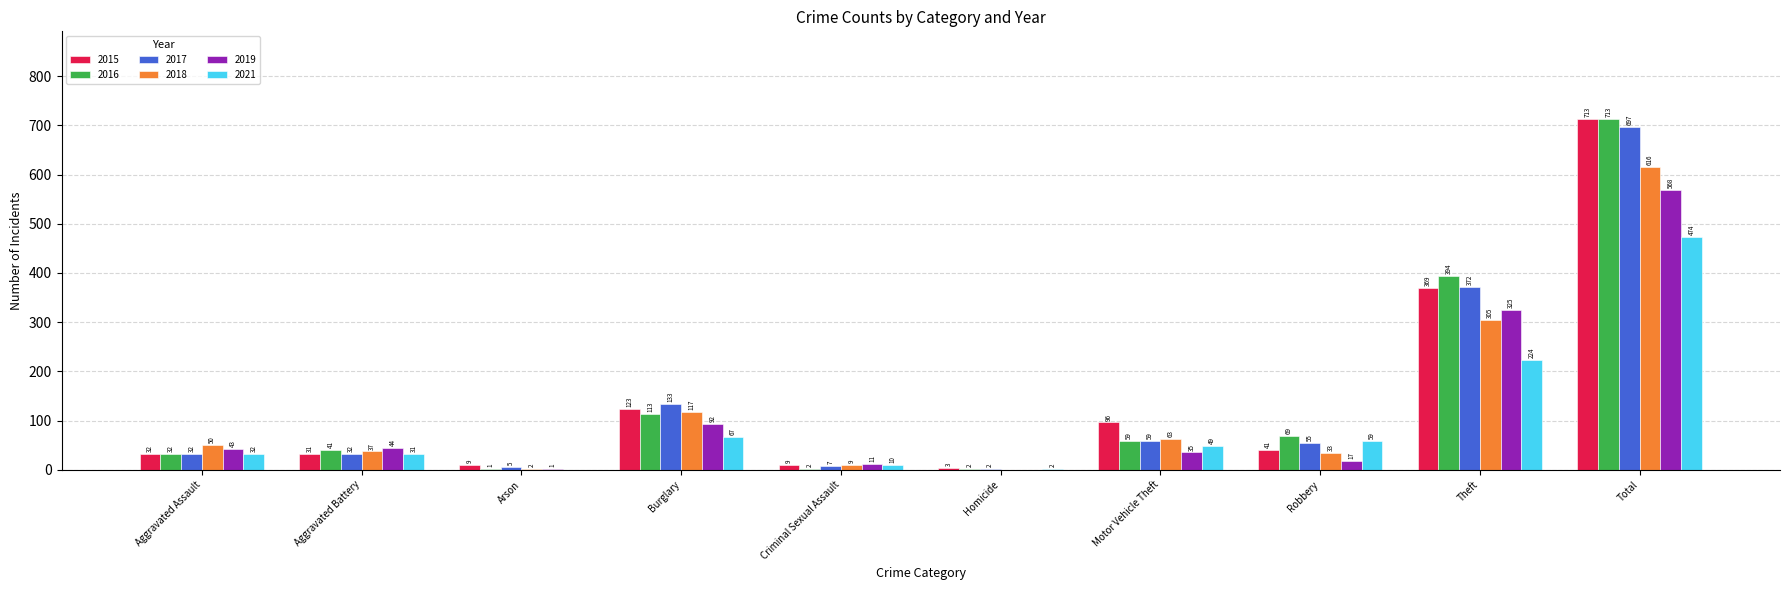

What is the sum of the 2018 values at Arson and Robbery?

35